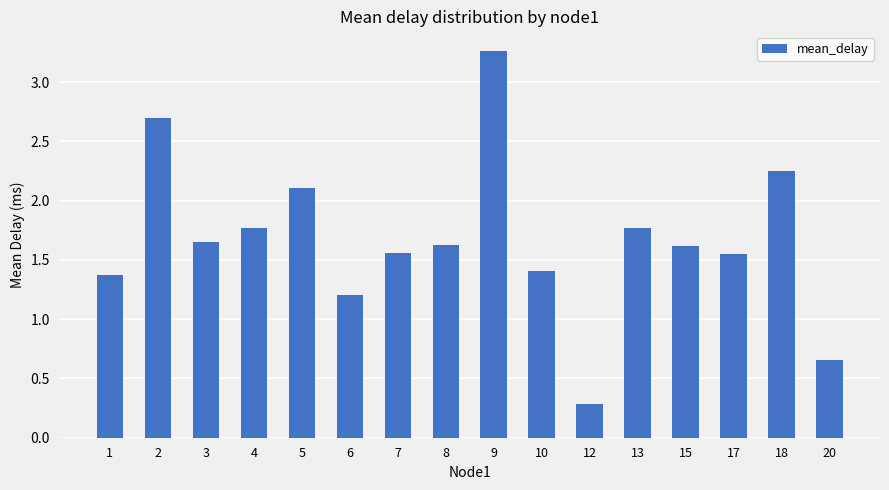

What is the value of the 10th bar from the left?

1.4